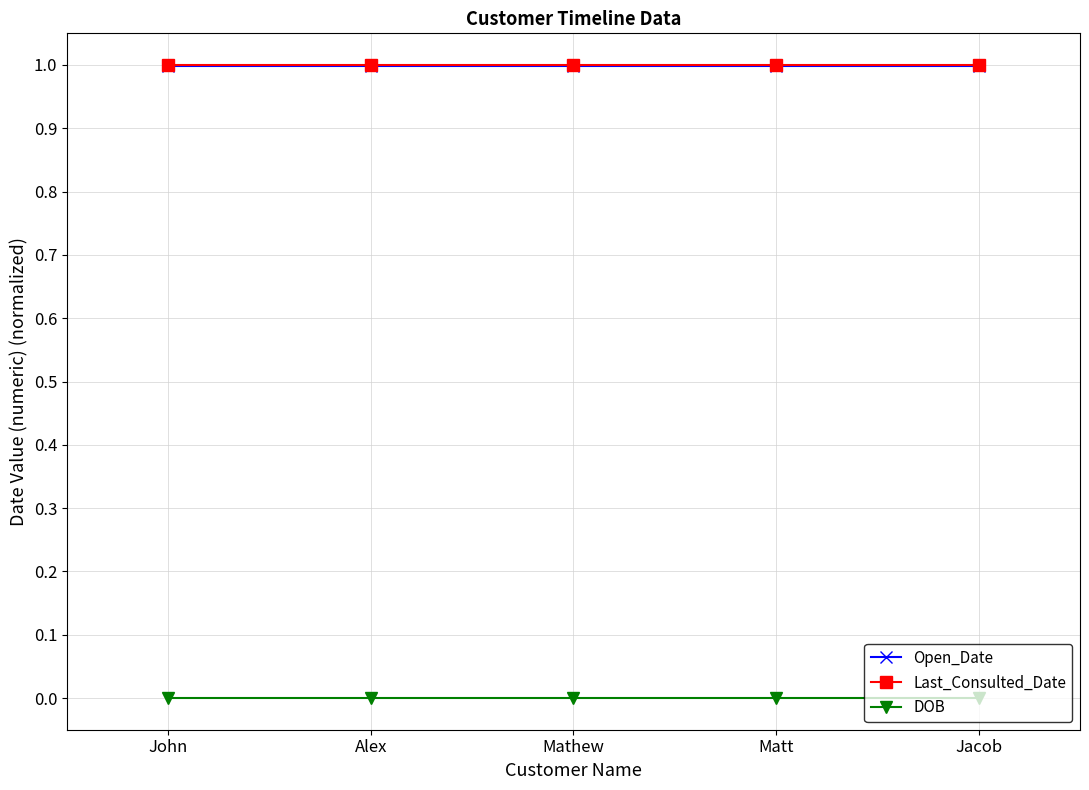

What is the total value across all series at Mathew?

2.0